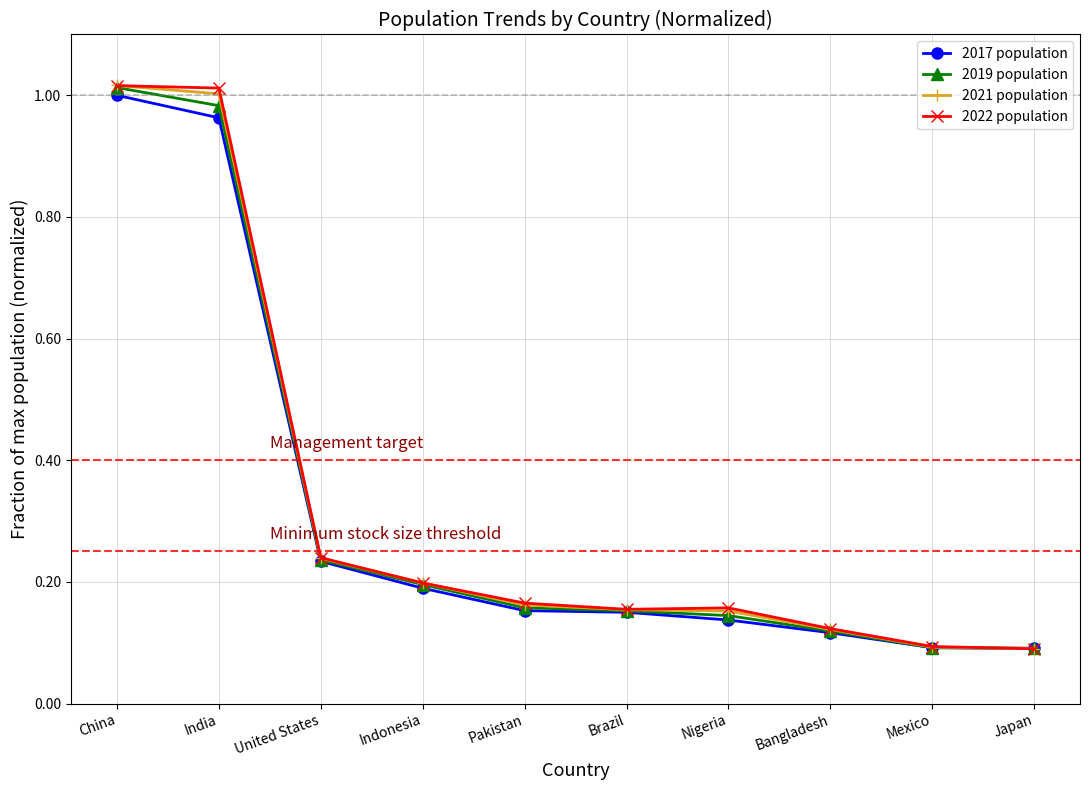

What is the difference between the maximum and minimum values in the 2021 population series?

0.9